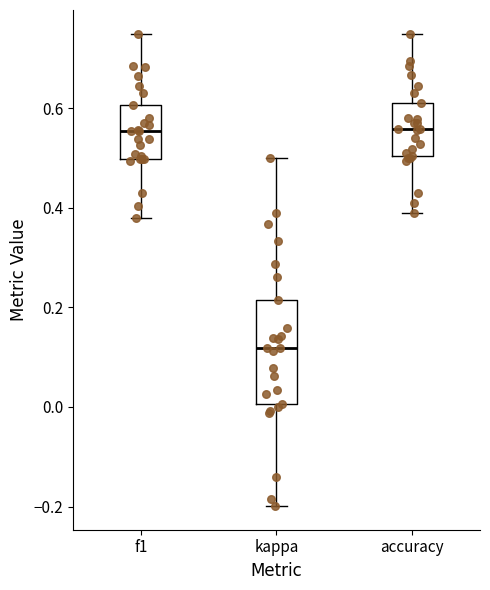

Reading left to right, transcribe this box plot: for each box, give where its median line is, the range the box spans, and where its two whiskers end, as read against the y-axis. The values are not printed on the chart, so give them approximately, as read against the axis.

f1: median 0.56, box 0.50 to 0.60, whiskers 0.38 to 0.76
kappa: median 0.12, box 0.00 to 0.22, whiskers -0.20 to 0.50
accuracy: median 0.56, box 0.50 to 0.62, whiskers 0.38 to 0.76